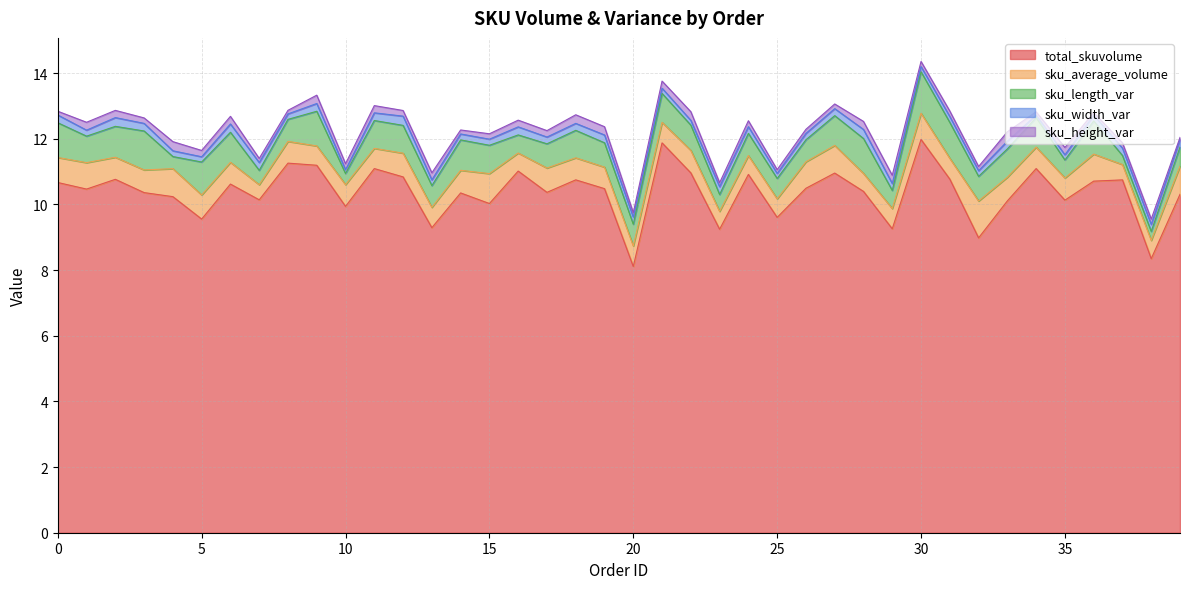

The value of sku_height_var at 19 is 0.3. True or false?

True